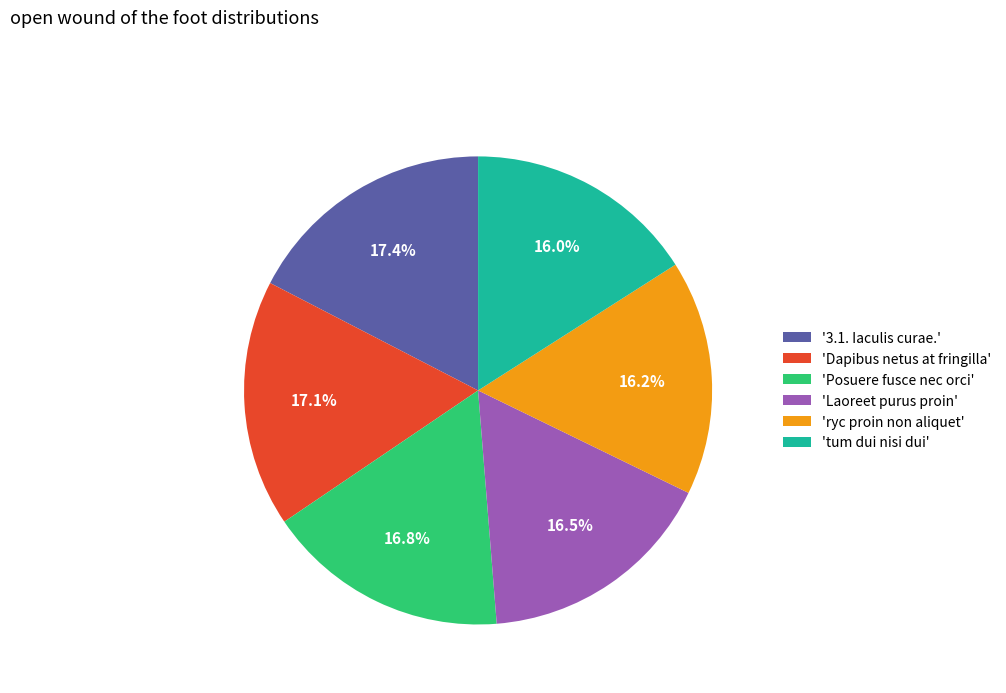

Does any single category account for the majority?

No